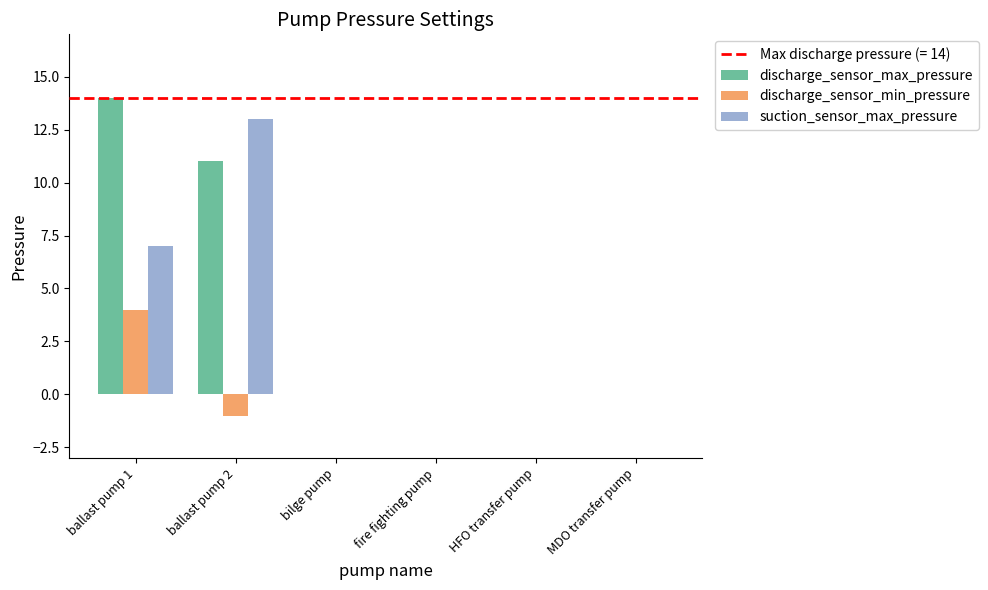

What is the sum of all suction_sensor_max_pressure values?

20